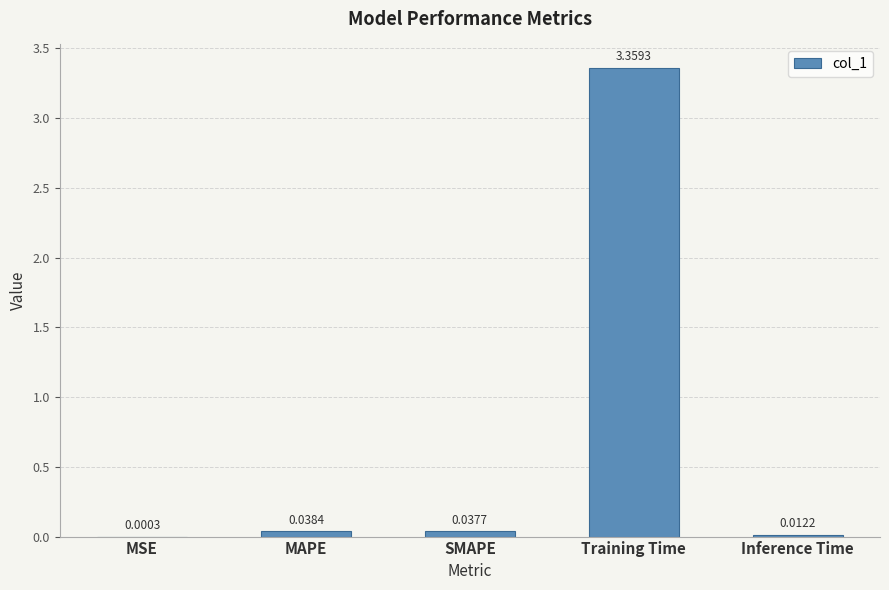

Which label corresponds to the largest value in the chart?

Training Time